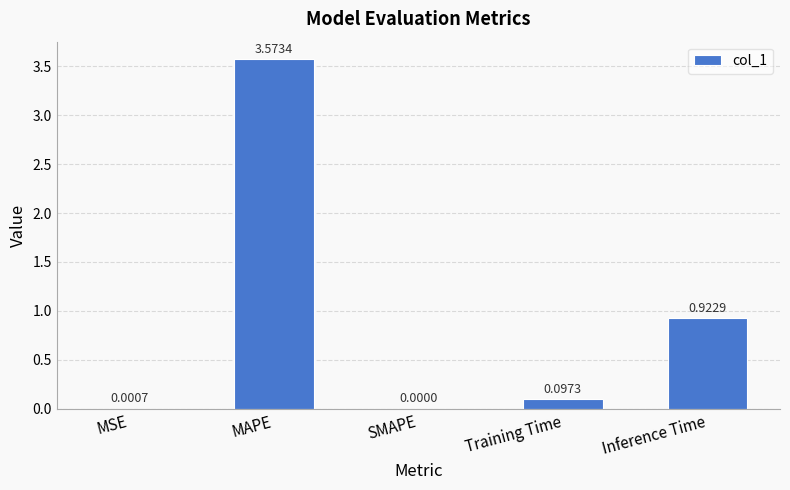

Which category has the highest value across all series?

MAPE